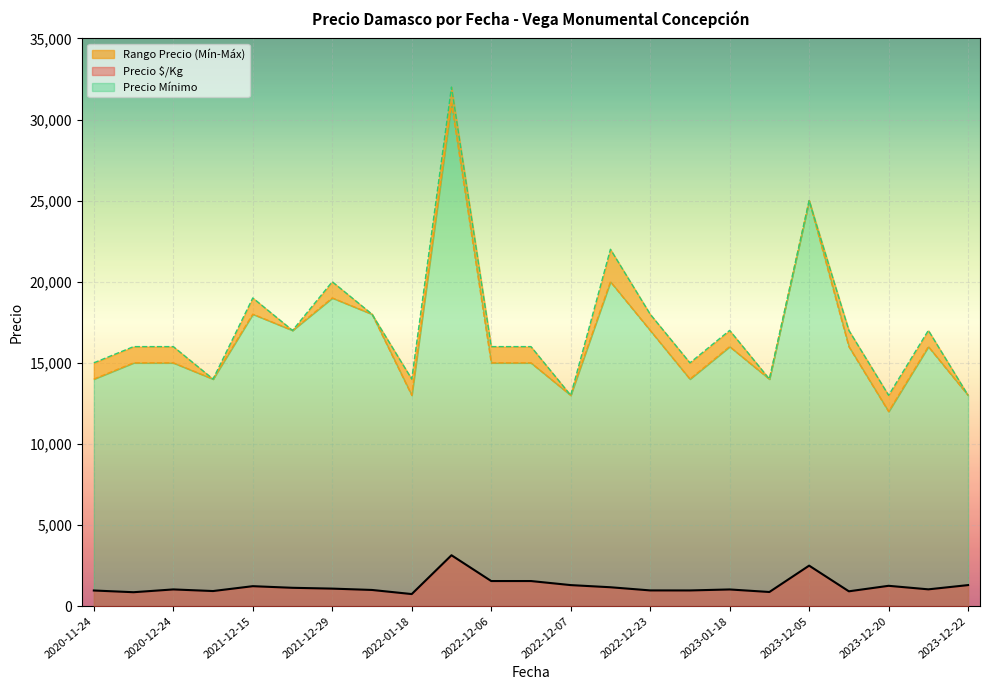

Is it true that Precio $/Kg equals 967 at 2020-11-24?

True